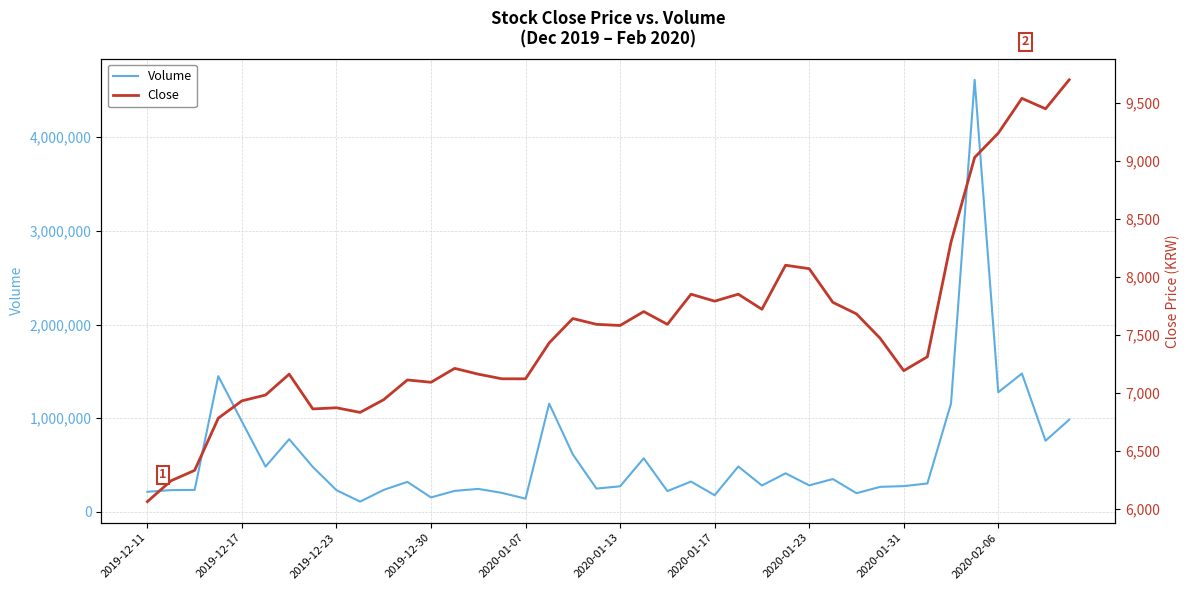

At which category does the chart reach its peak across all series?

35